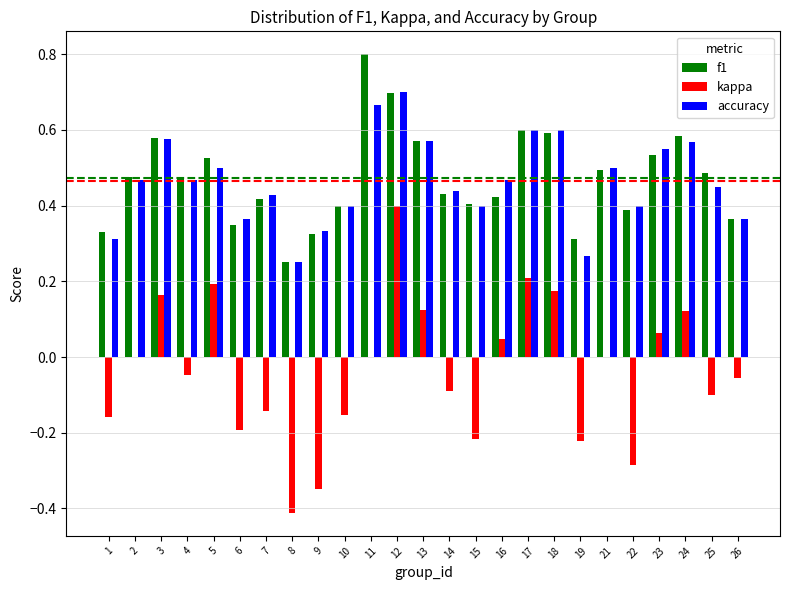

What is the maximum value shown in the chart?

0.8